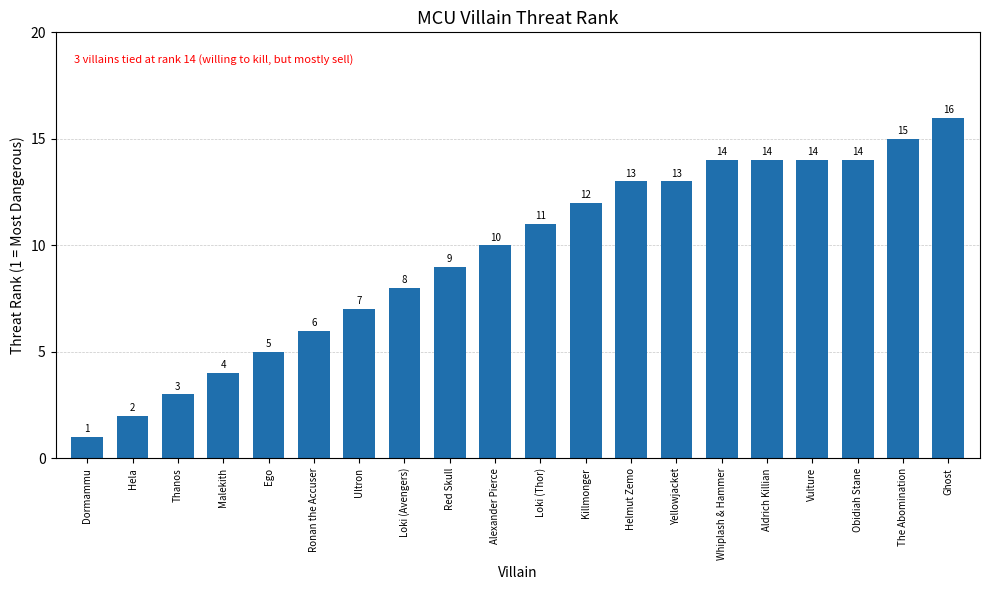

What is the average value?

10